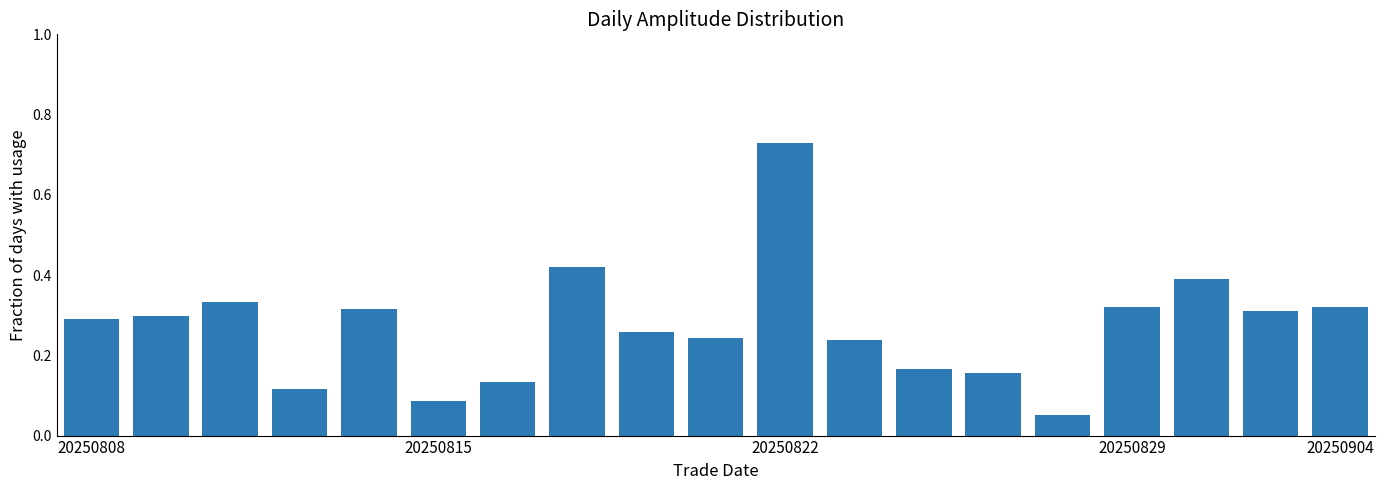

What is the difference between the maximum and second lowest values?

0.6